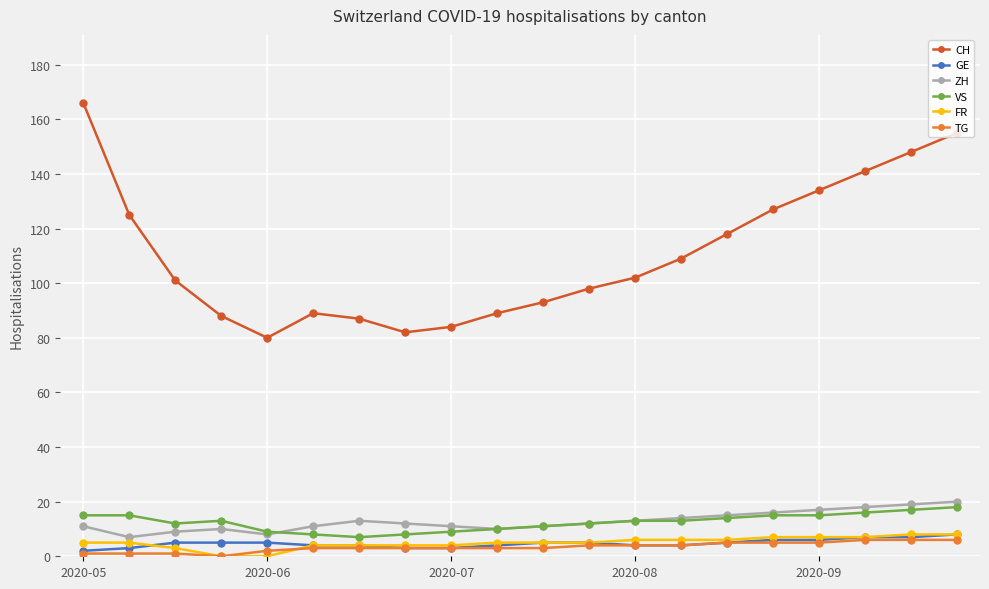

How many lines are shown in the chart?

6